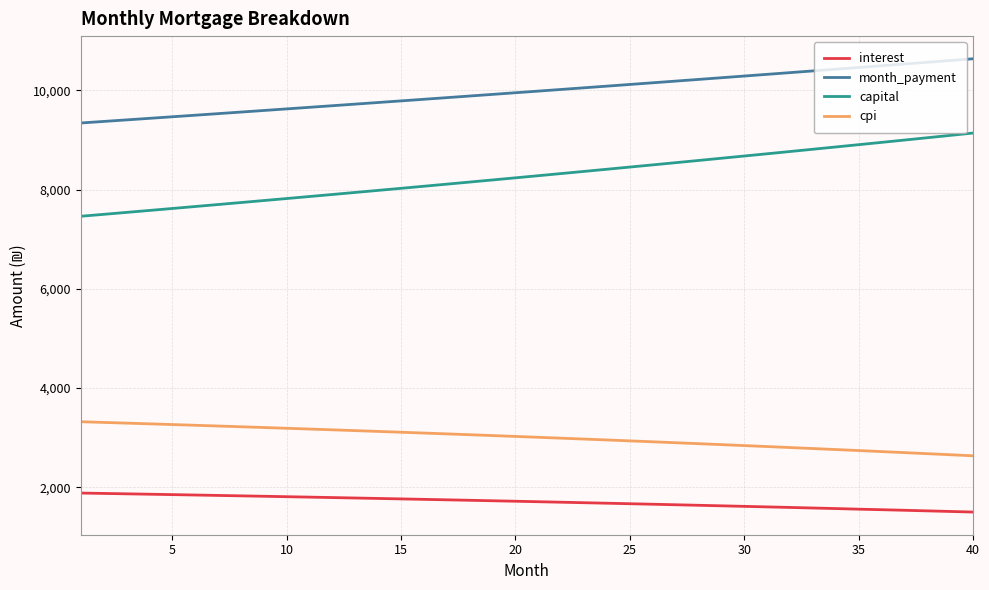

Does the chart have visible grid lines?

Yes